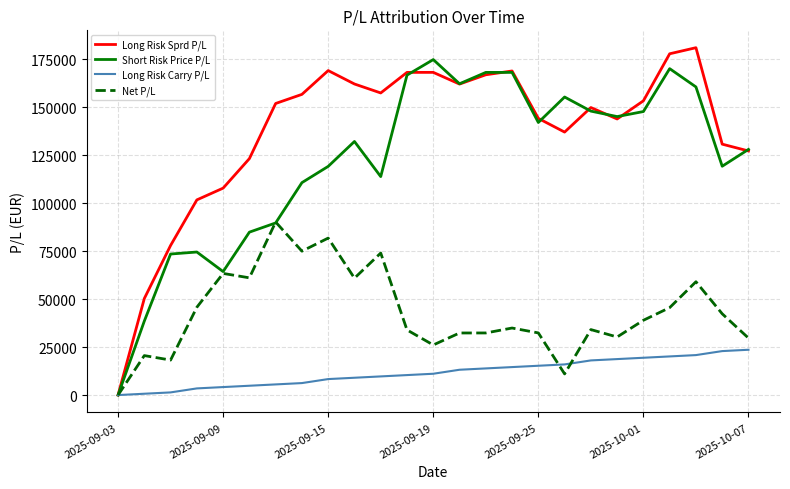

Which series has the largest total across all categories?

Long Risk Sprd P/L